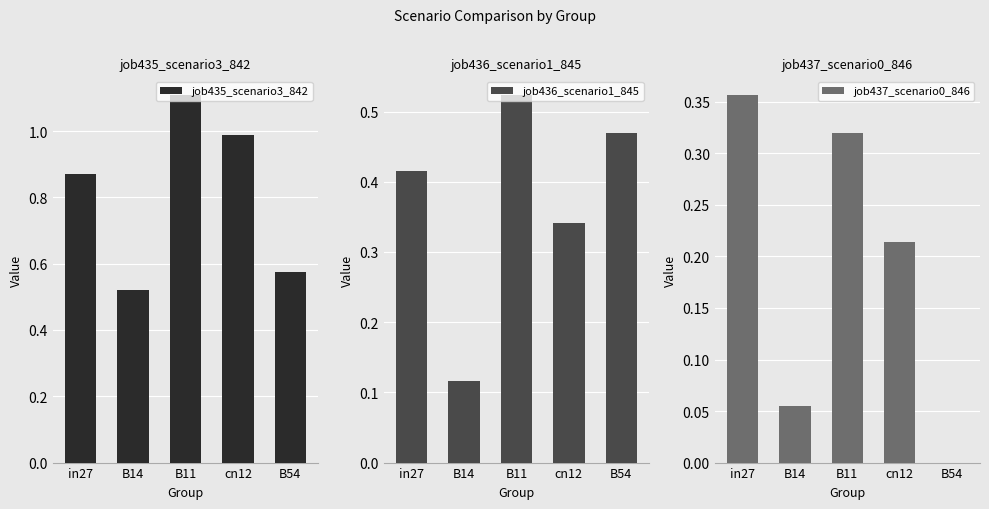

True or false: job435_scenario3_842 has a value of 0.2 at B14.

False